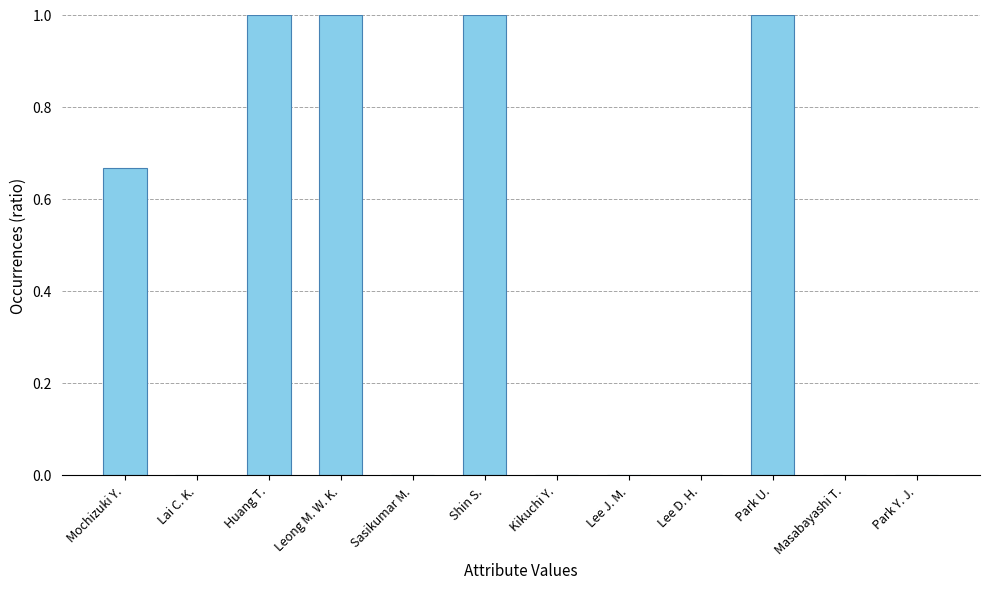

What is the greatest value displayed?

1.0